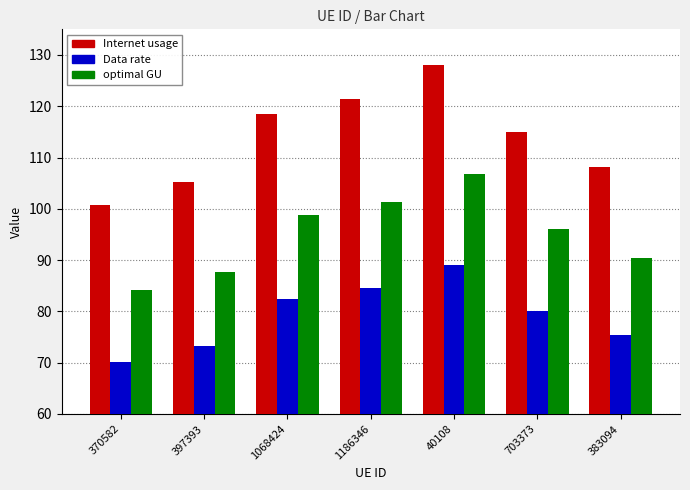

What is the label of the 3rd bar from the right?

40108